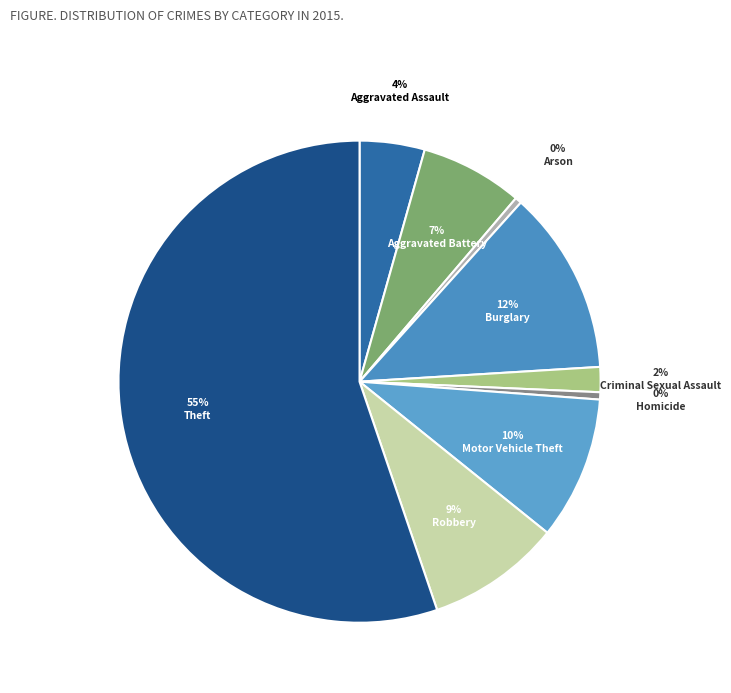

To the nearest percent, what is the difference between the largest and smallest slice percentages?

55%